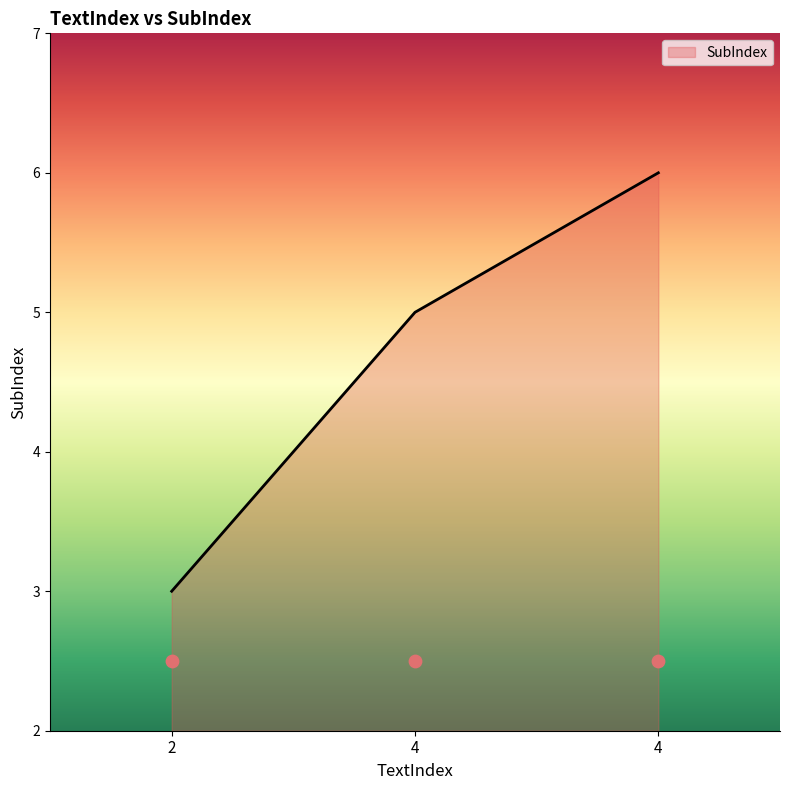

Between 4 and 4, which is larger?

4